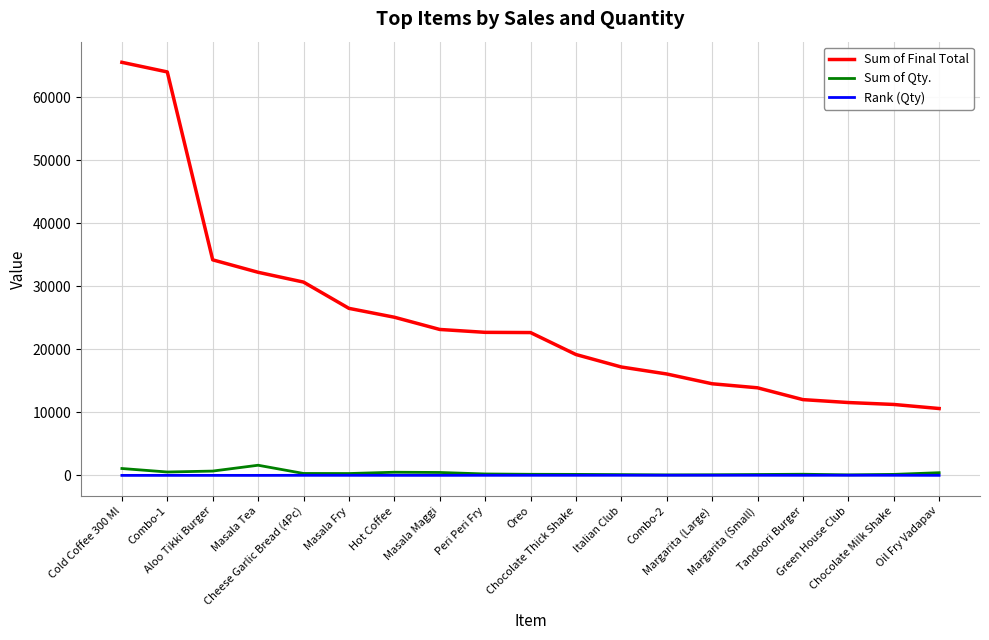

Is this an area chart (filled region under the line)?

No